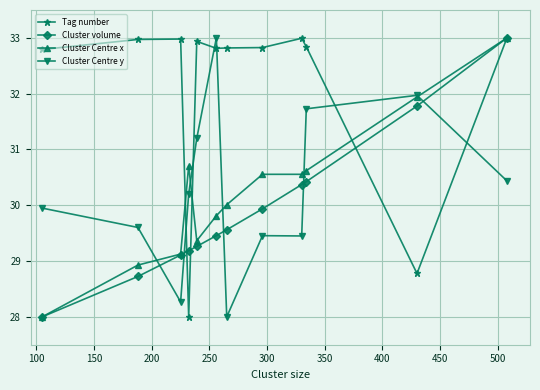

Does the chart display data point markers on the line(s)?

Yes